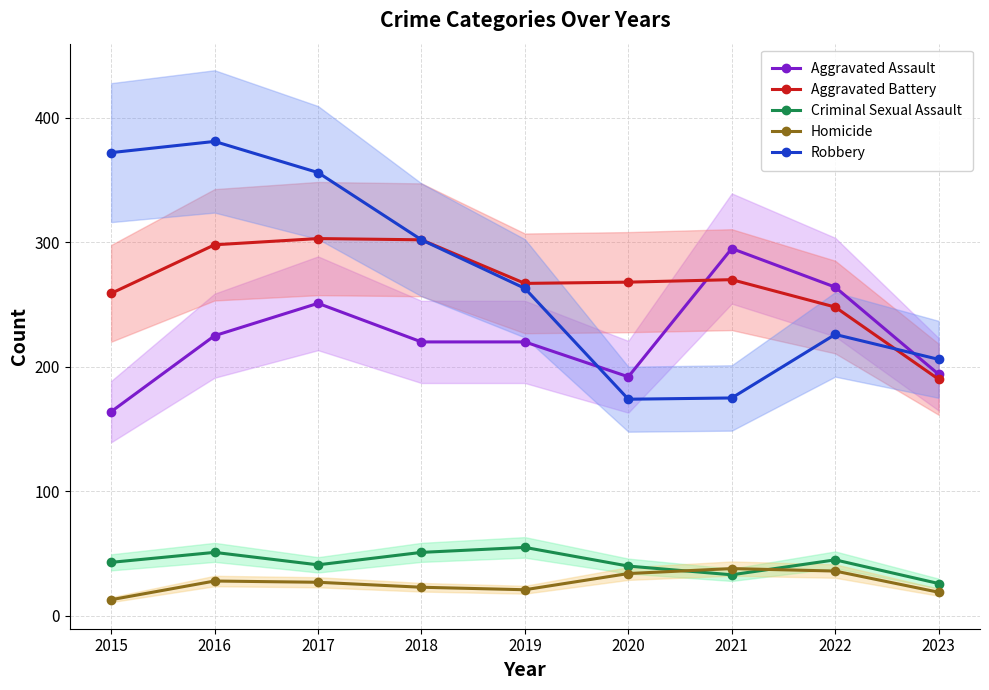

Reading left to right, list all the values displayed in this chart.

Aggravated Assault: 2015=164	2016=225	2017=251	2018=220	2019=220	2020=192	2021=295	2022=264	2023=194
Aggravated Battery: 2015=259	2016=298	2017=303	2018=302	2019=267	2020=268	2021=270	2022=248	2023=190
Criminal Sexual Assault: 2015=43	2016=51	2017=41	2018=51	2019=55	2020=40	2021=33	2022=45	2023=26
Homicide: 2015=13	2016=28	2017=27	2018=23	2019=21	2020=34	2021=38	2022=36	2023=19
Robbery: 2015=372	2016=381	2017=356	2018=302	2019=263	2020=174	2021=175	2022=226	2023=206